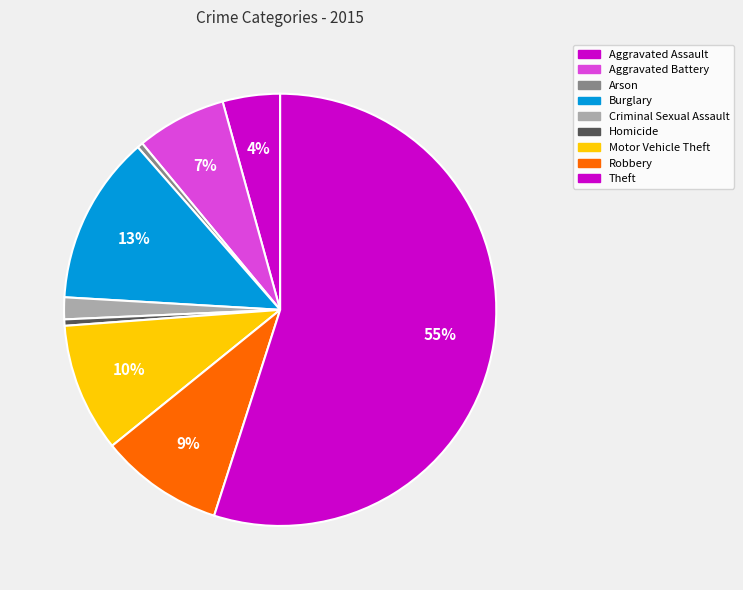

How many segments does this pie chart have?

9